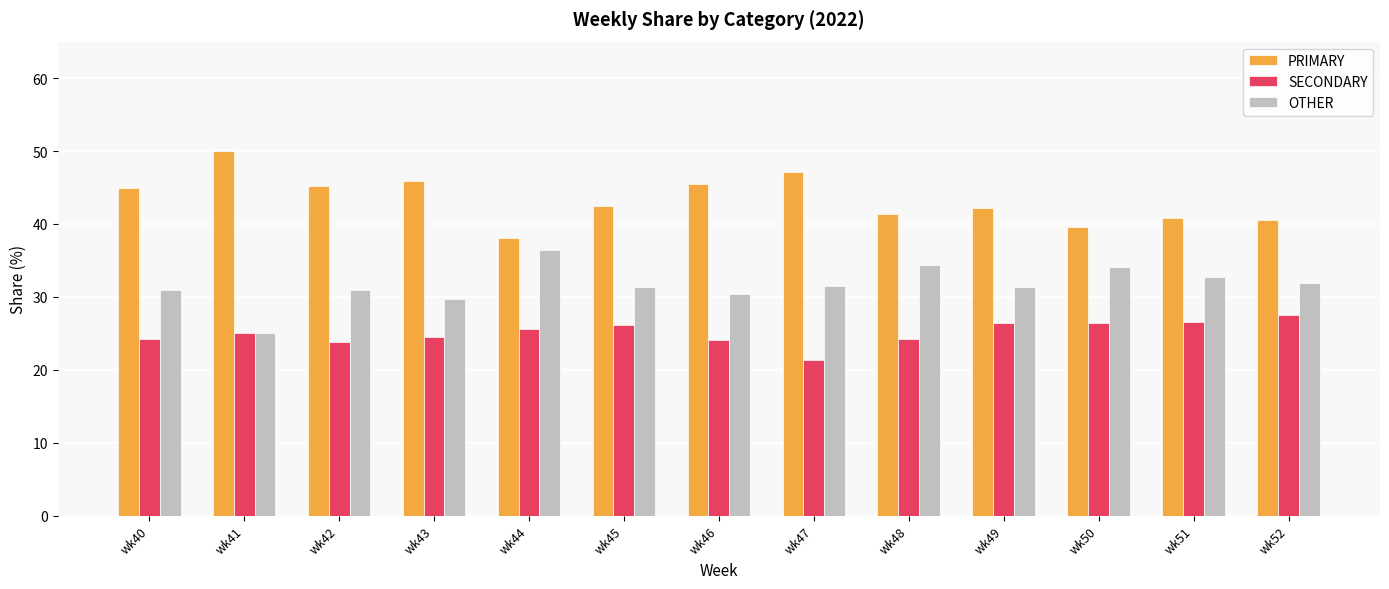

What is the difference between the second highest and minimum values in the PRIMARY series?

9.1